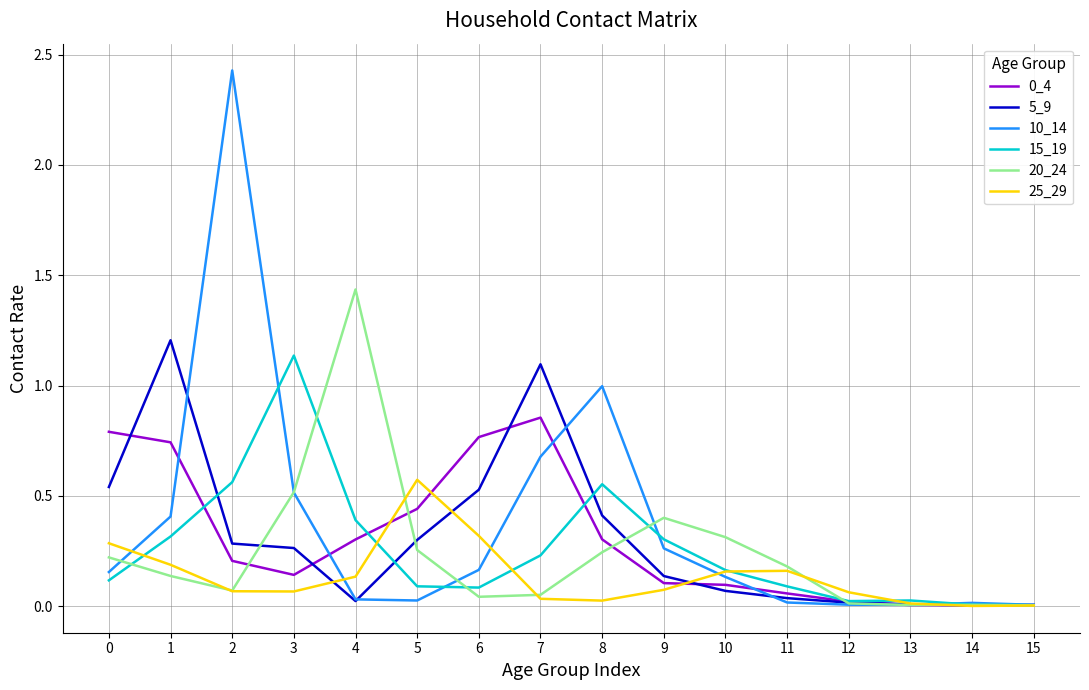

The value of 0_4 at 6 is 0.8. True or false?

True